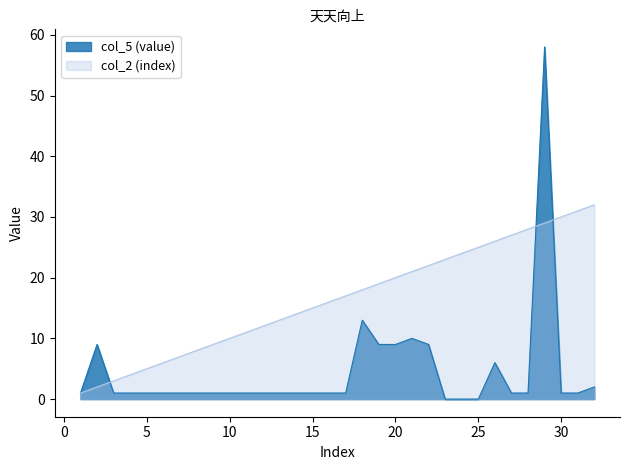

What are all the series names shown in the legend?

col_5 (value), col_2 (index)